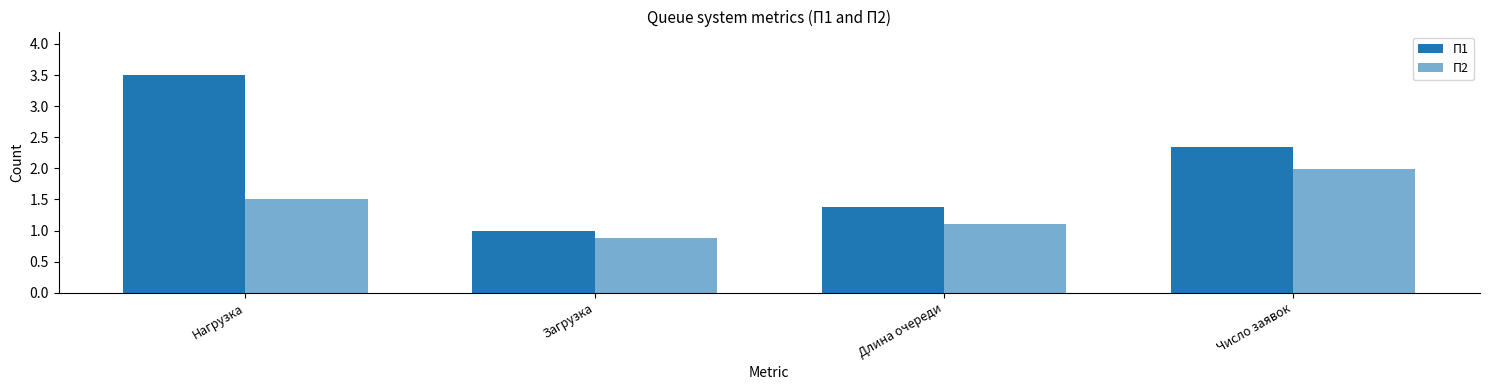

Are the bars grouped side by side (vs. stacked)?

Yes